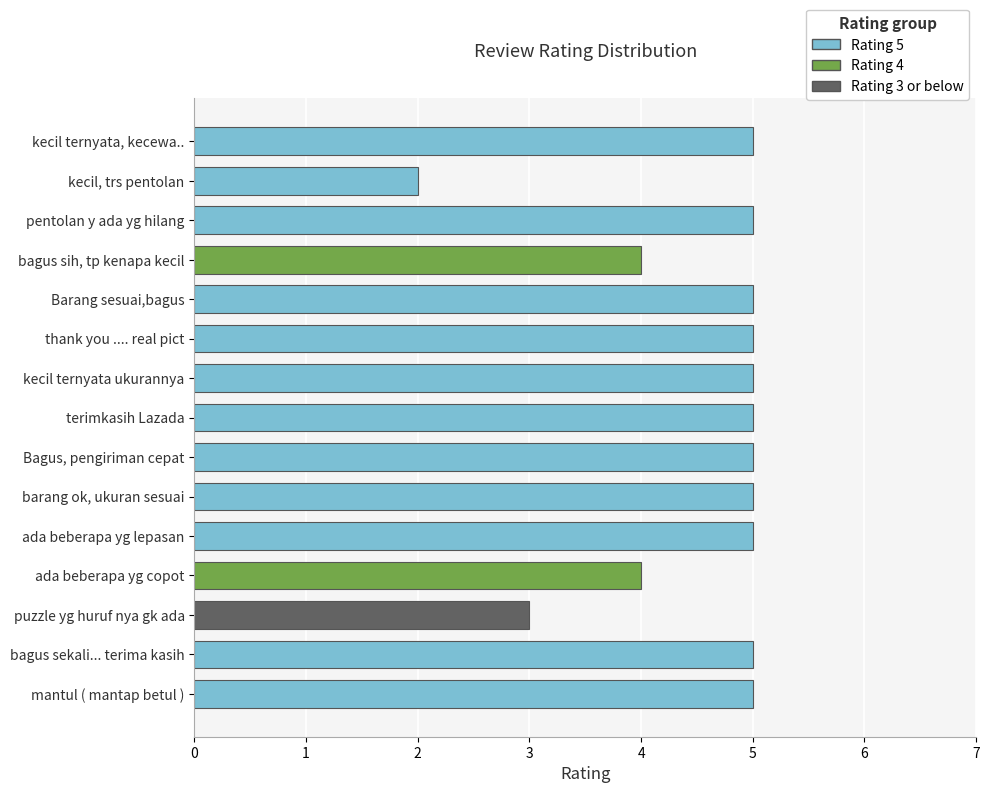

What is the smallest value displayed?

2